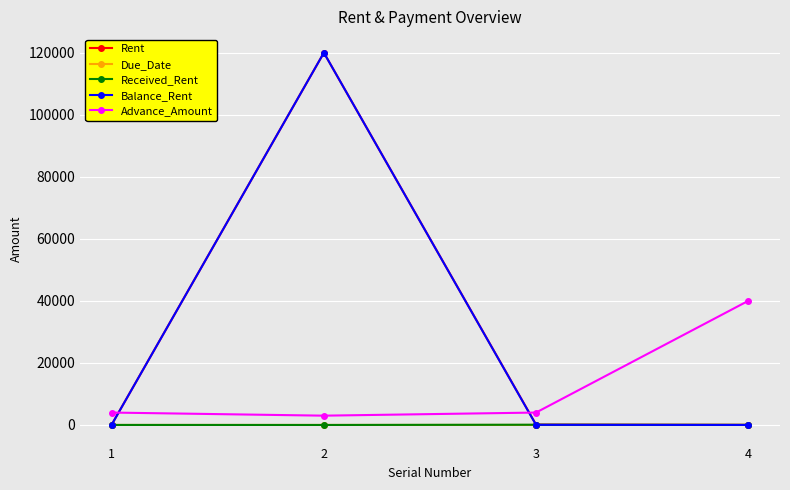

What value does the Due_Date series have at 2?

7